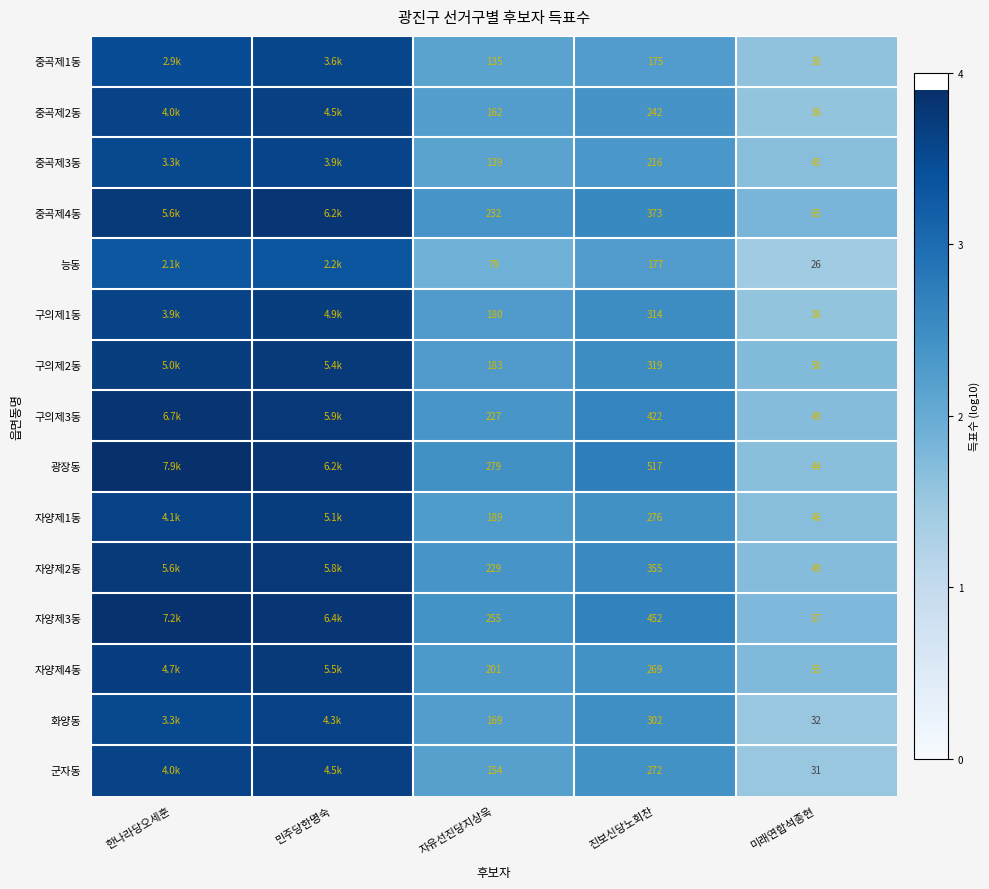

The value of 구의제1동 at 진보신당노회찬 is 2.5. True or false?

True